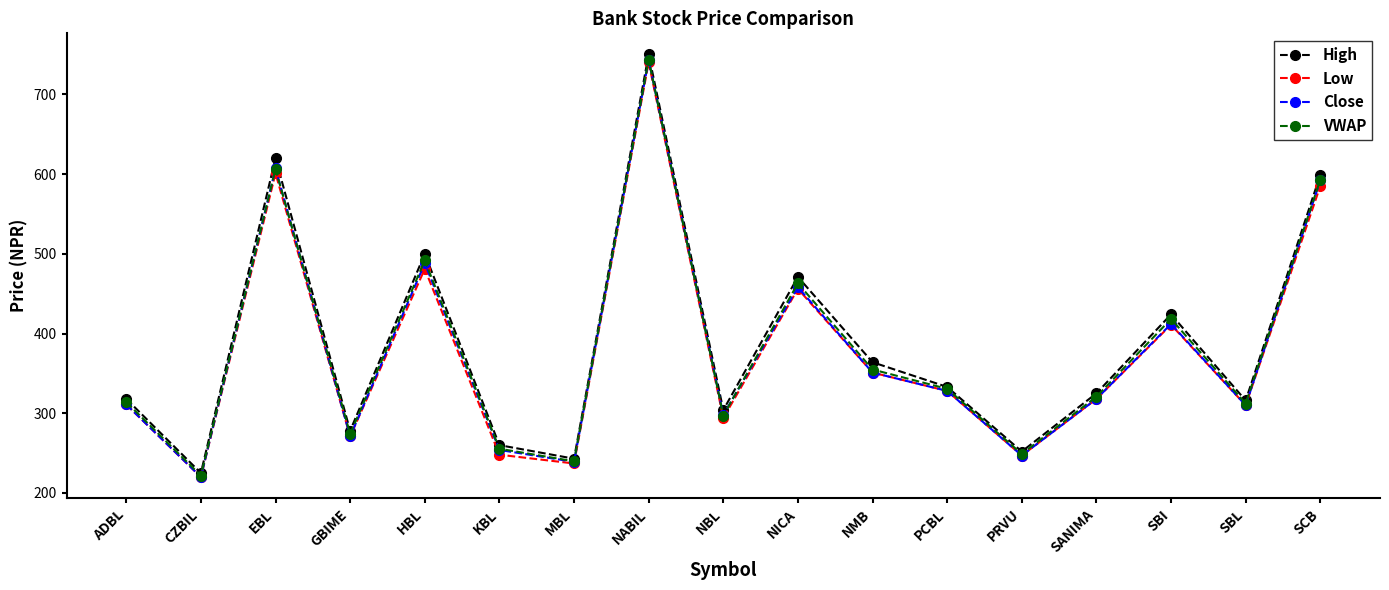

At how many categories does at least one series exceed 662?

1